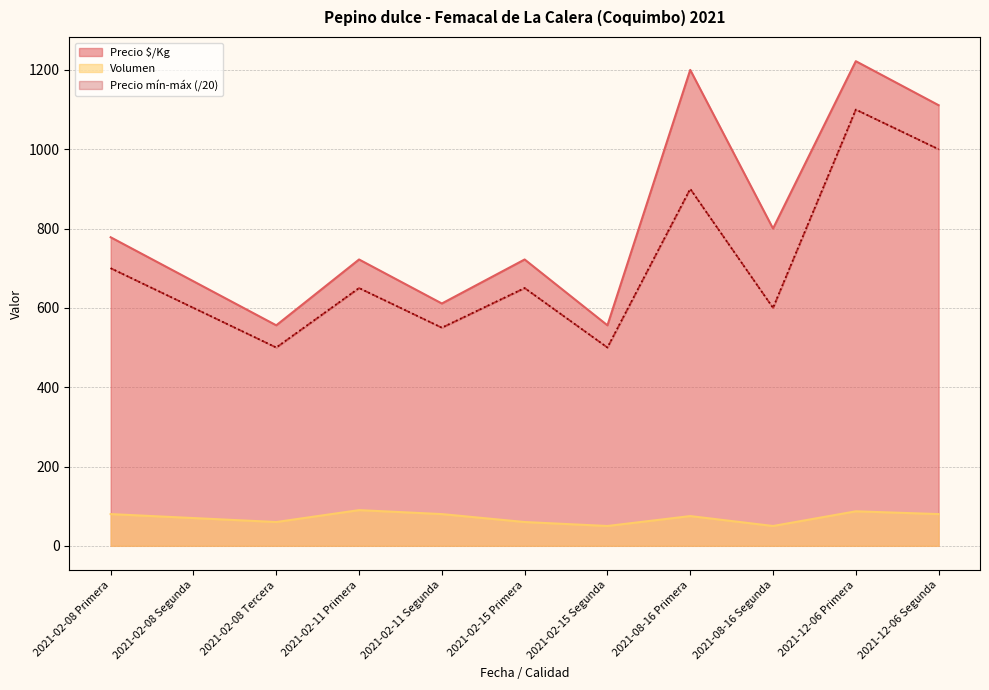

True or false: Precio mínimo and Volumen cross at least once.

False